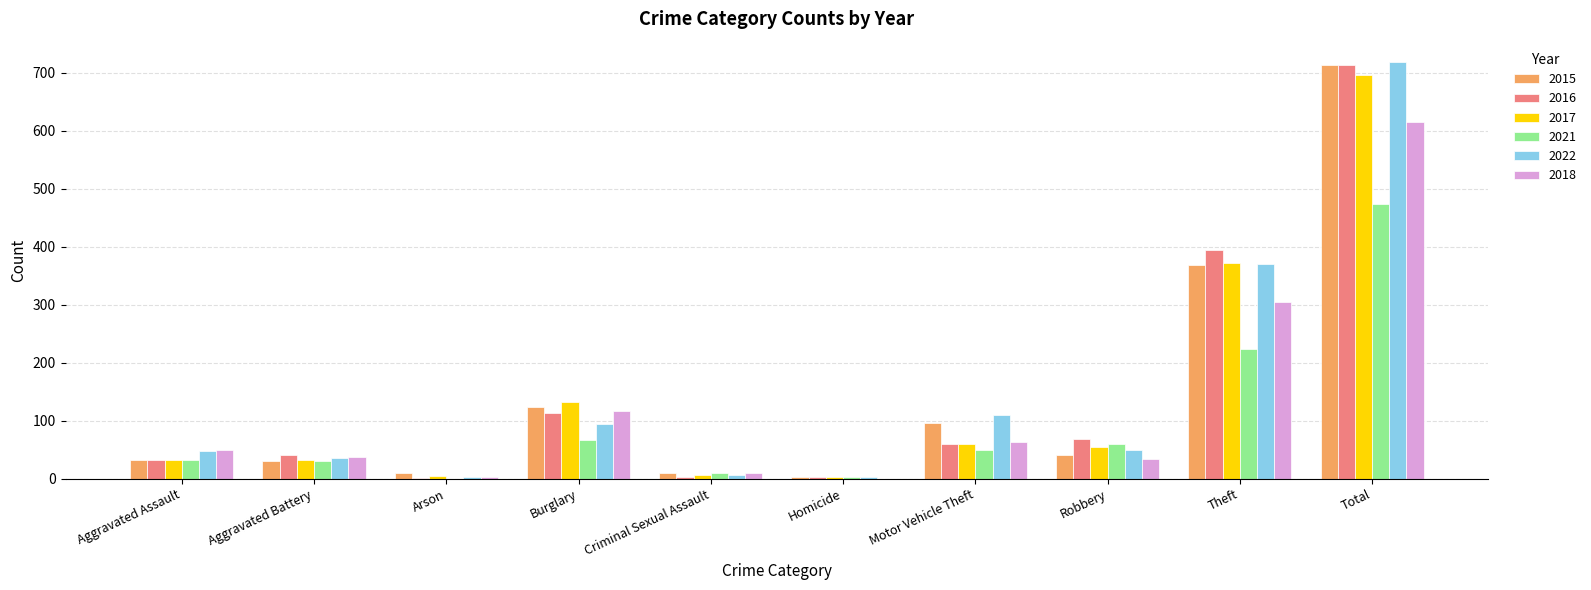

Does the chart contain stacked bars?

No